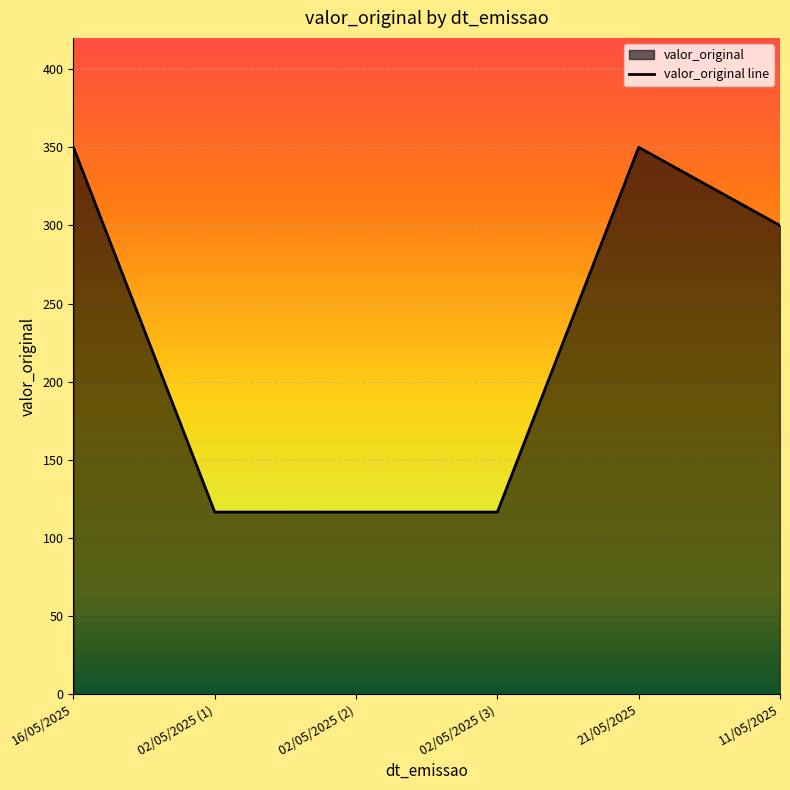

Between 02/05/2025 (1) and 21/05/2025, which is larger?

21/05/2025